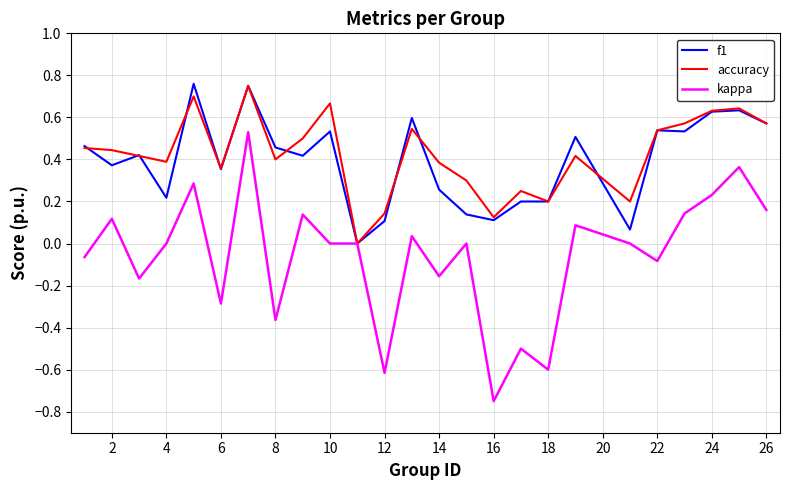

Which series has the largest range (max minus min)?

kappa